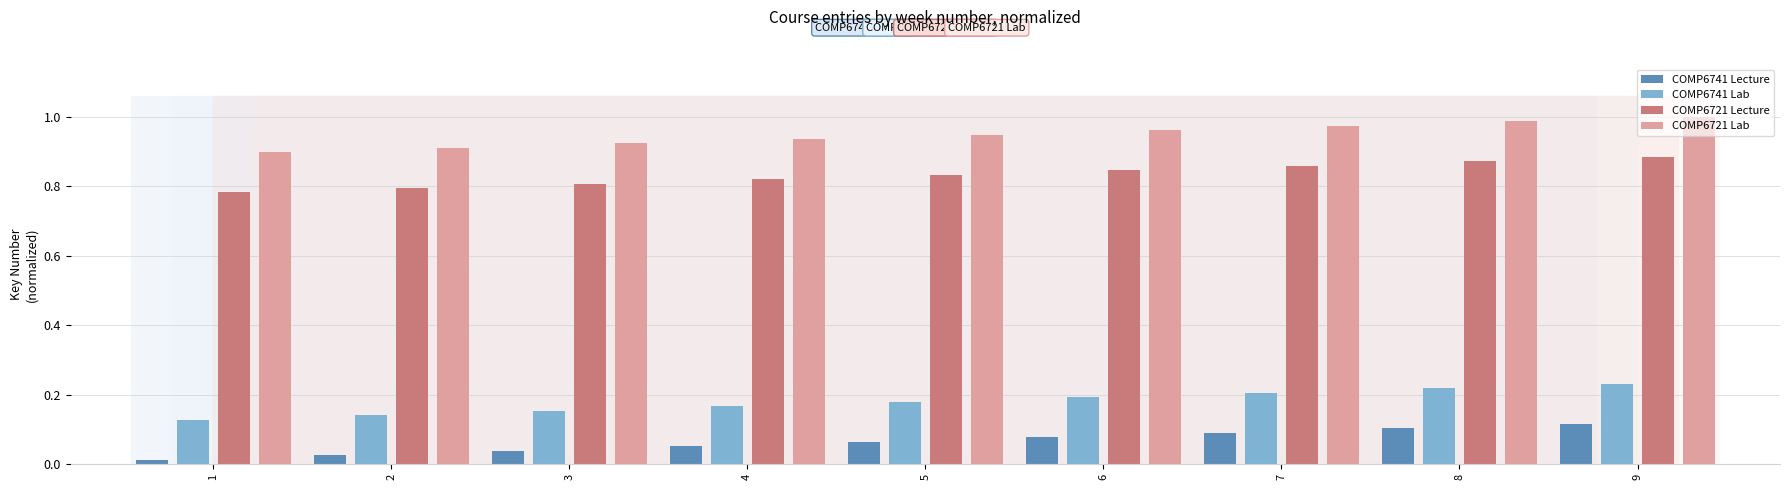

The value of COMP6721 Lab at 7 is 1.0. True or false?

True